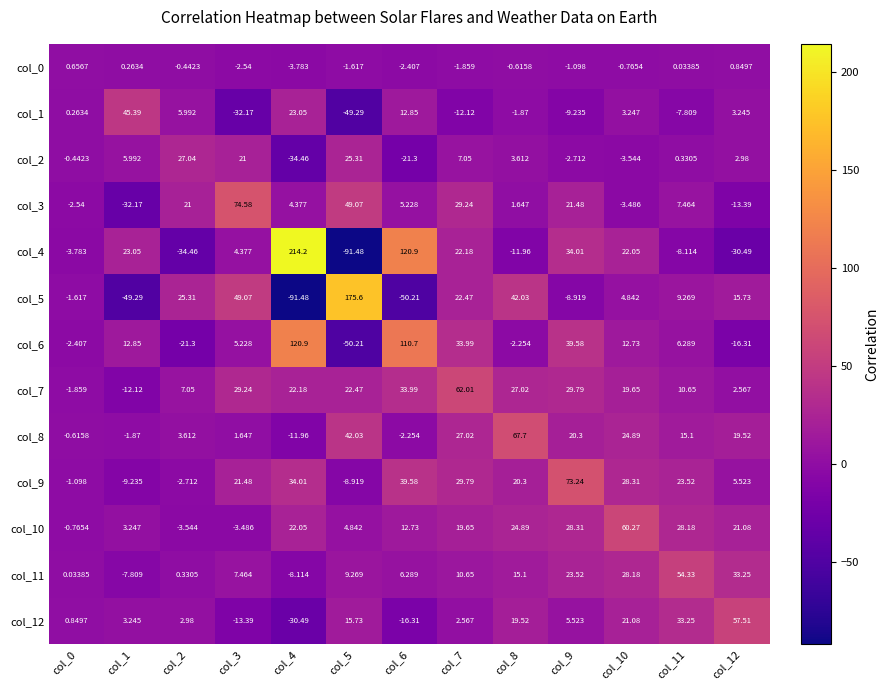

Is the value of col_0 at col_11 greater than the value of col_5 at col_1?

Yes